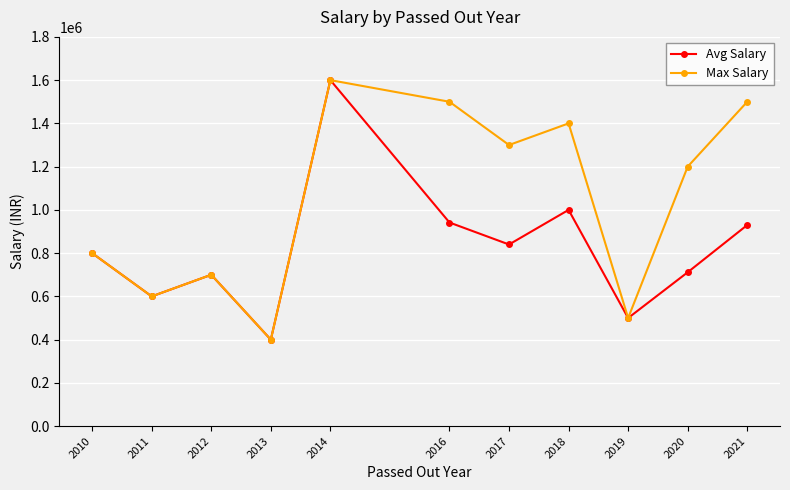

What is the difference between the highest and lowest values at 2020?

488462